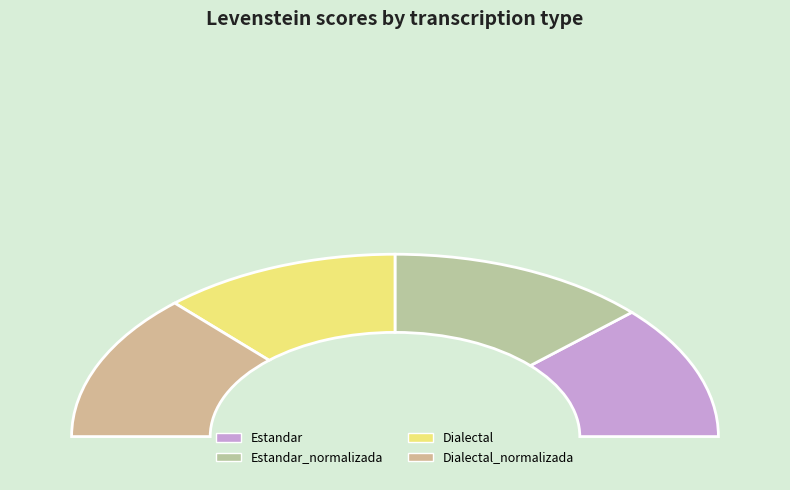

Which slice is the largest?

Estandar_normalizada